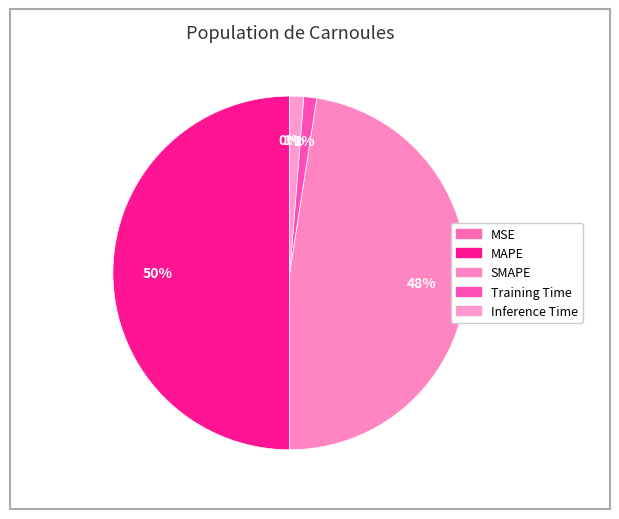

Does MSE represent more than half of the total?

No